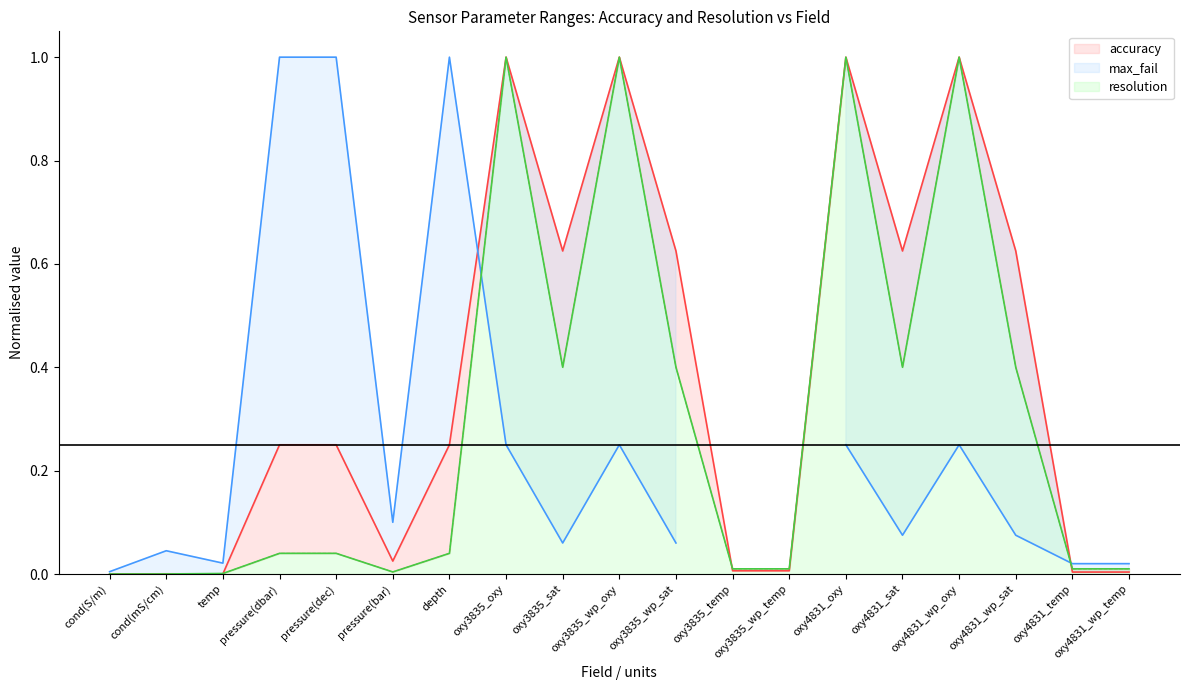

How many times do resolution and accuracy cross each other?

4